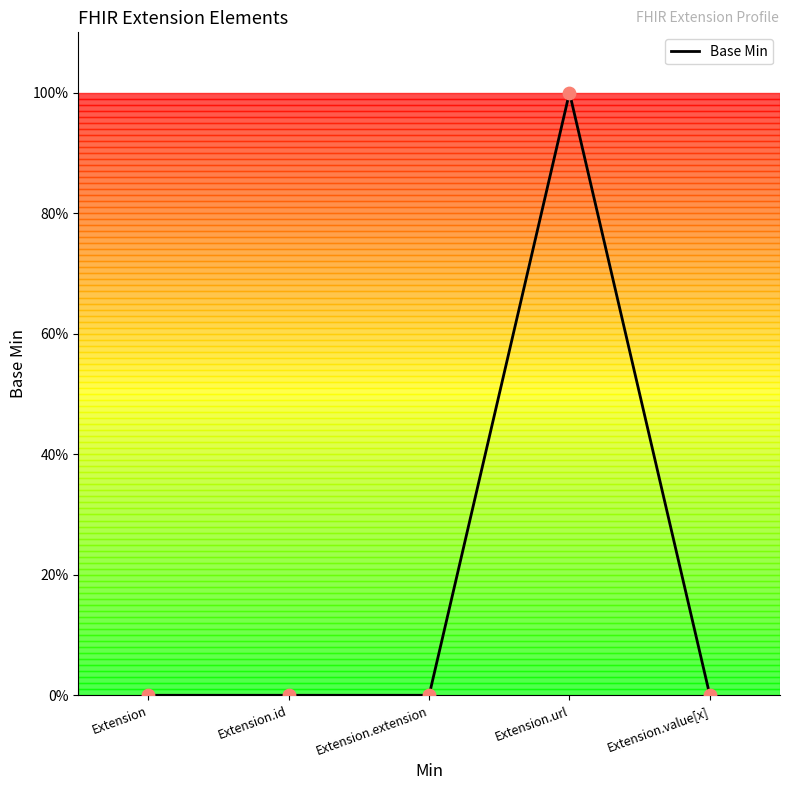

What is the change in value from Extension.id to Extension.url?

+1